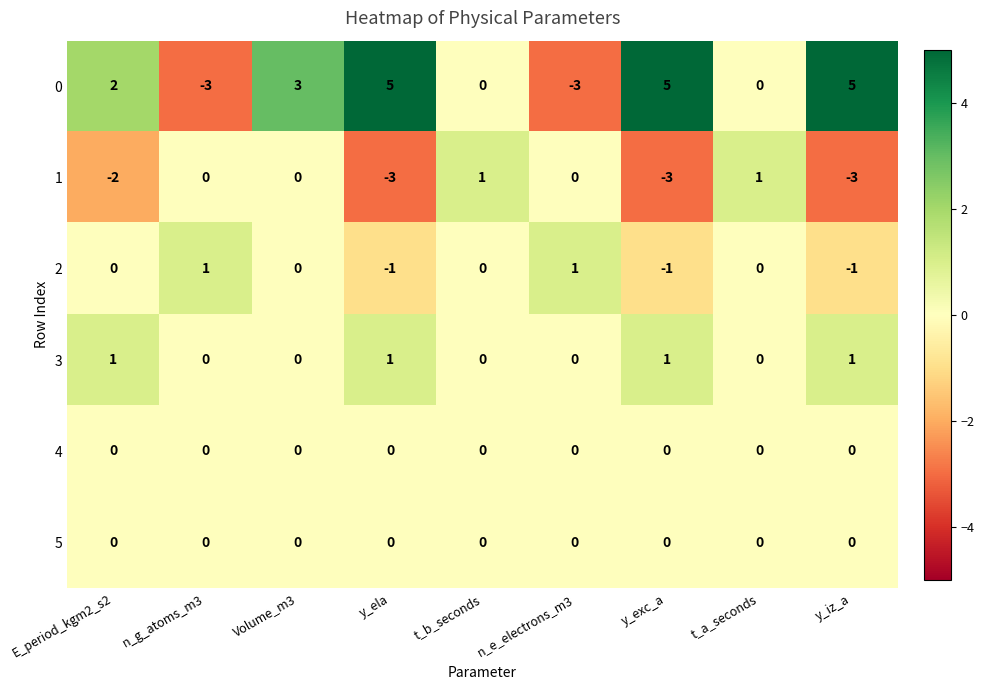

What is the minimum value shown in the chart?

-3